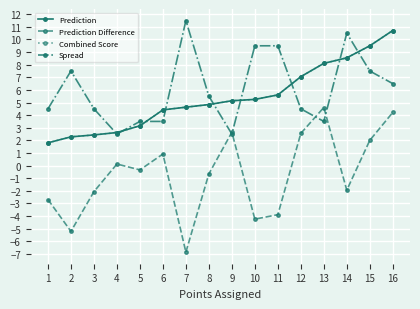

Is this an area chart (filled region under the line)?

No